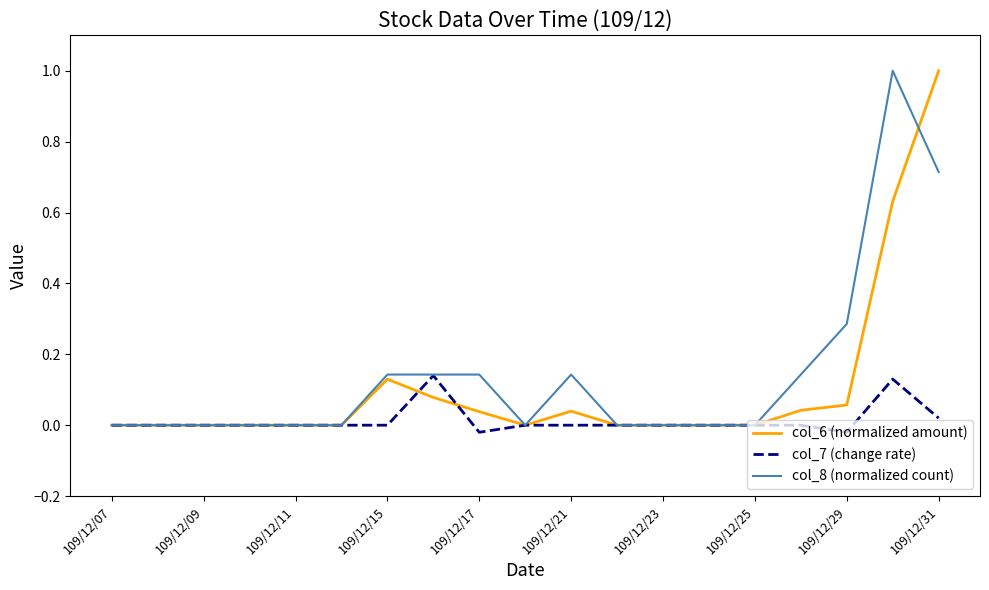

What is the highest value of the col_8 (normalized count) series?

1.0